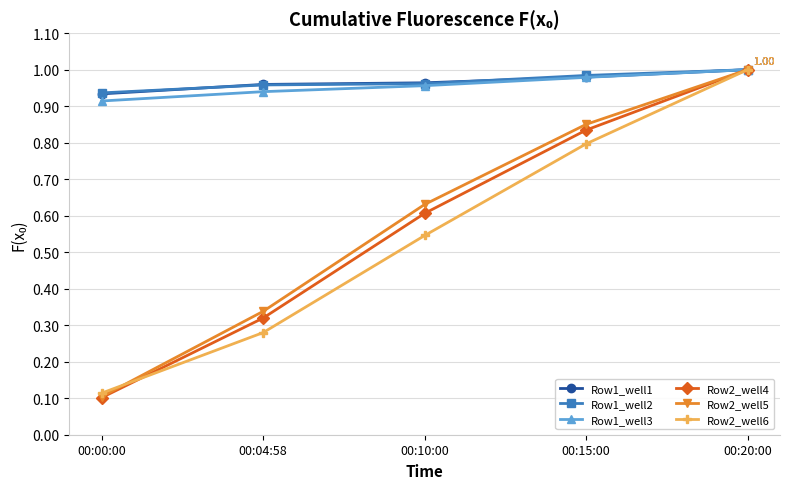

Is it true that Row1_well3 equals 1.4 at 00:00:00?

False